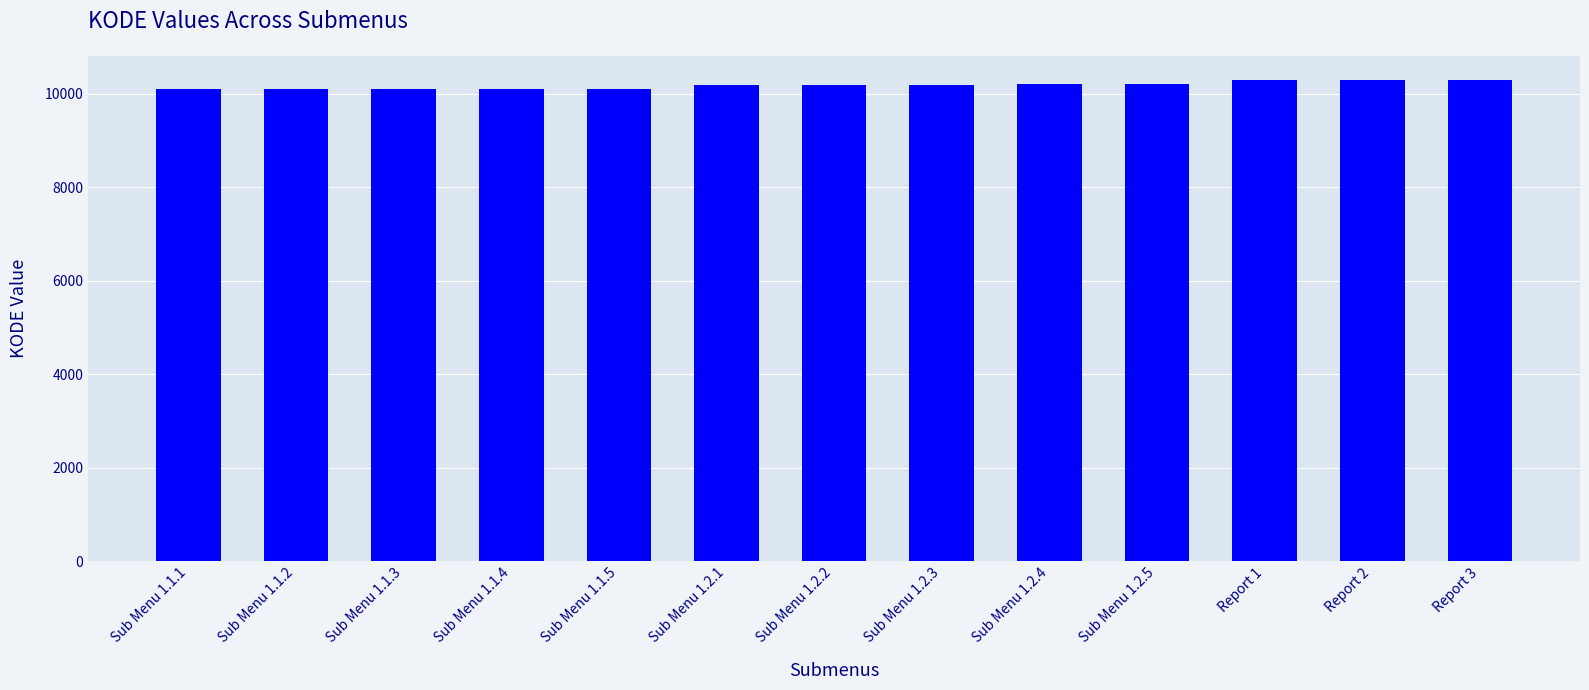

The value at Report 1 is 4216. True or false?

False